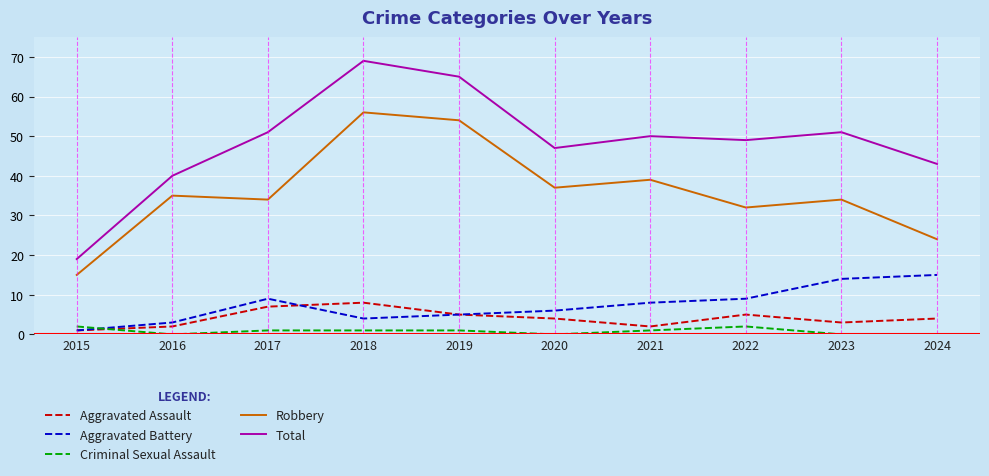

Is this an area chart (filled region under the line)?

No